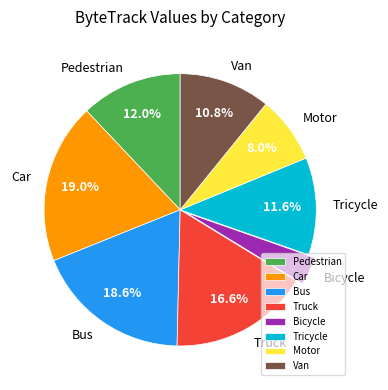

Count the number of slices in the pie.

8